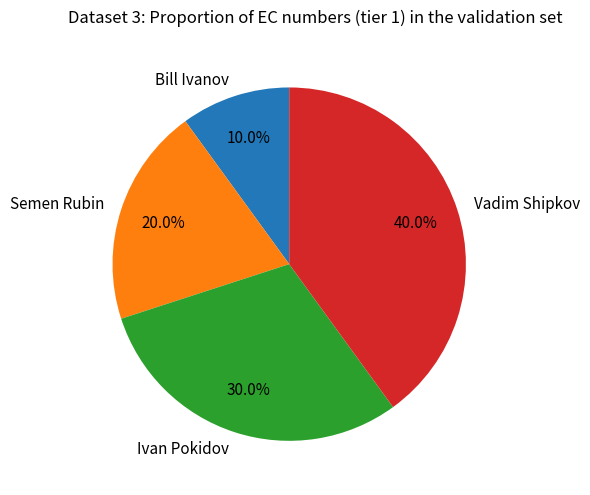

How many slices are in this pie chart?

4